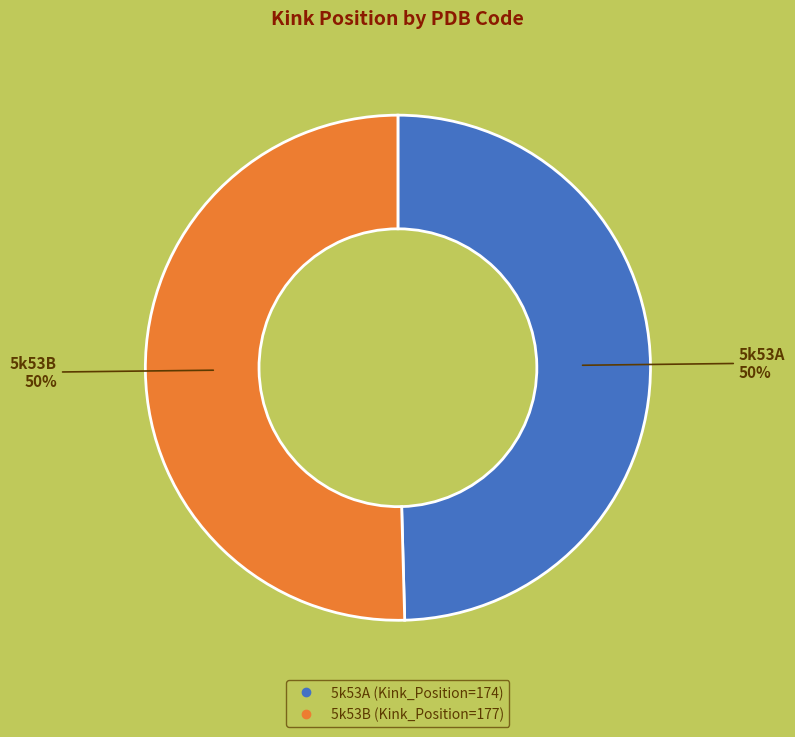

Is it true that 5k53A is 50% of the pie?

True